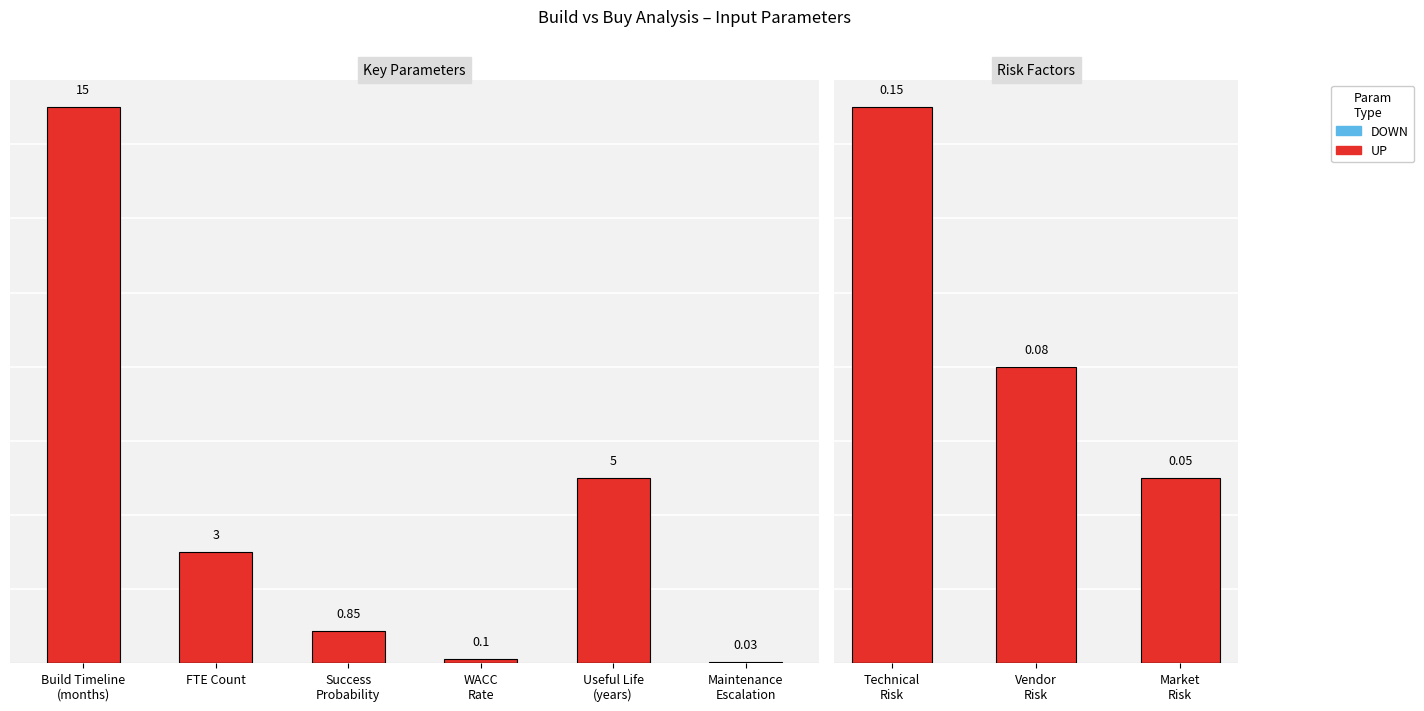

Which series has the widest spread of values?

UP